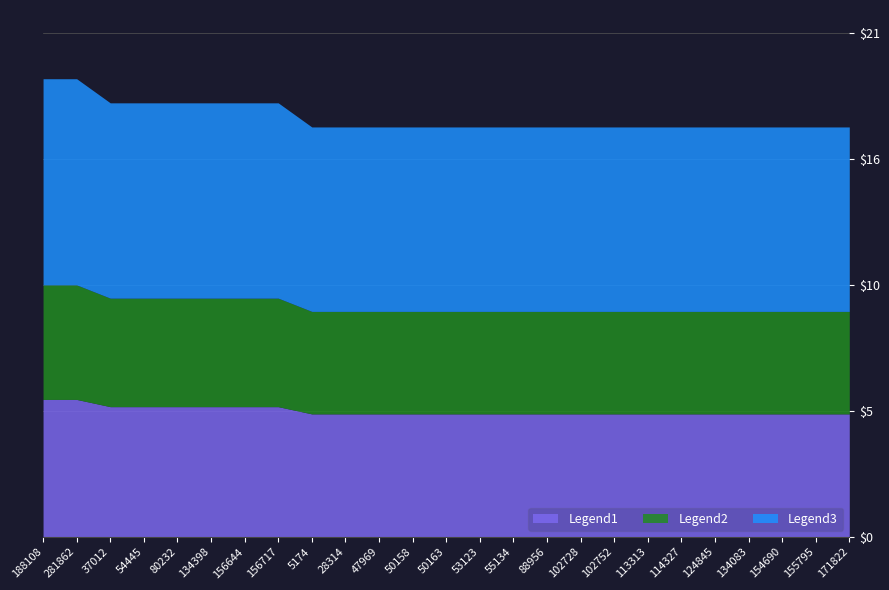

List the labels in order of value, largest first.

188108, 281862, 37012, 54445, 80232, 134398, 156644, 156717, 5174, 28314, 47969, 50158, 50163, 53123, 55134, 88956, 102728, 102752, 113313, 114327, 124845, 134083, 154690, 155795, 171822